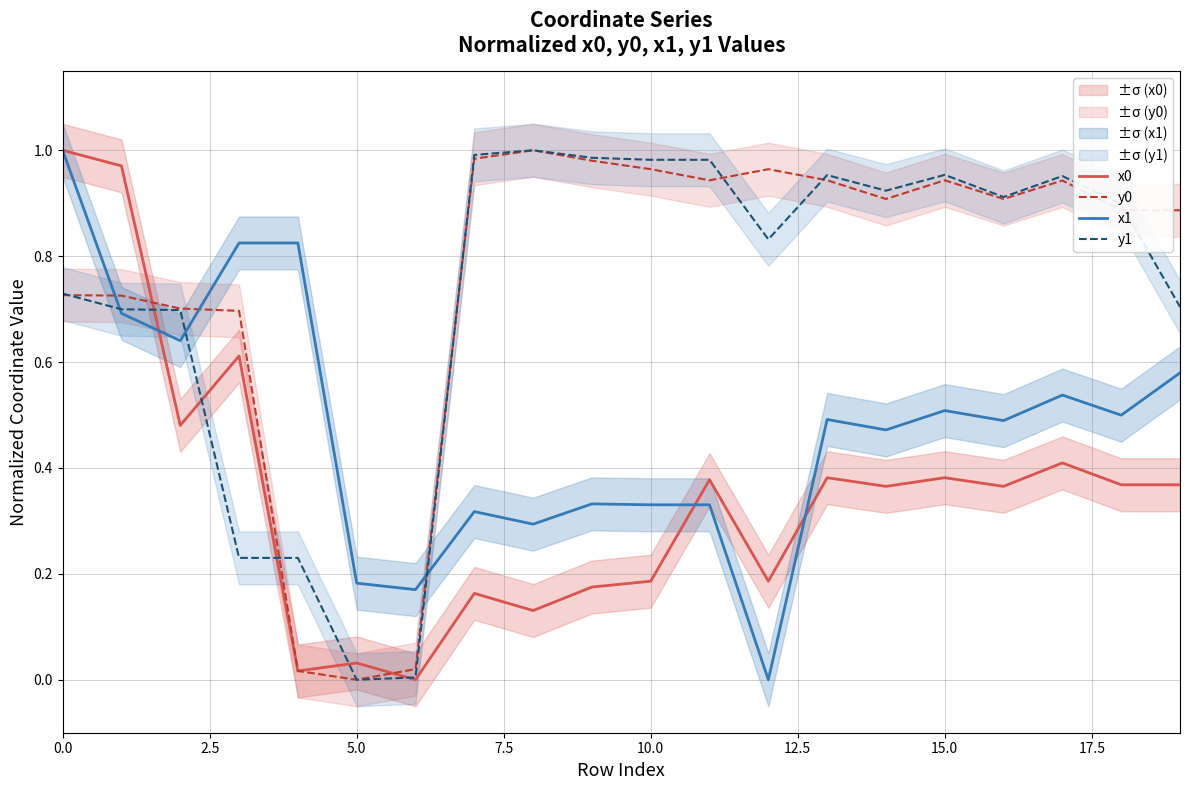

Is it true that y0 equals 0.6 at 10.0?

False